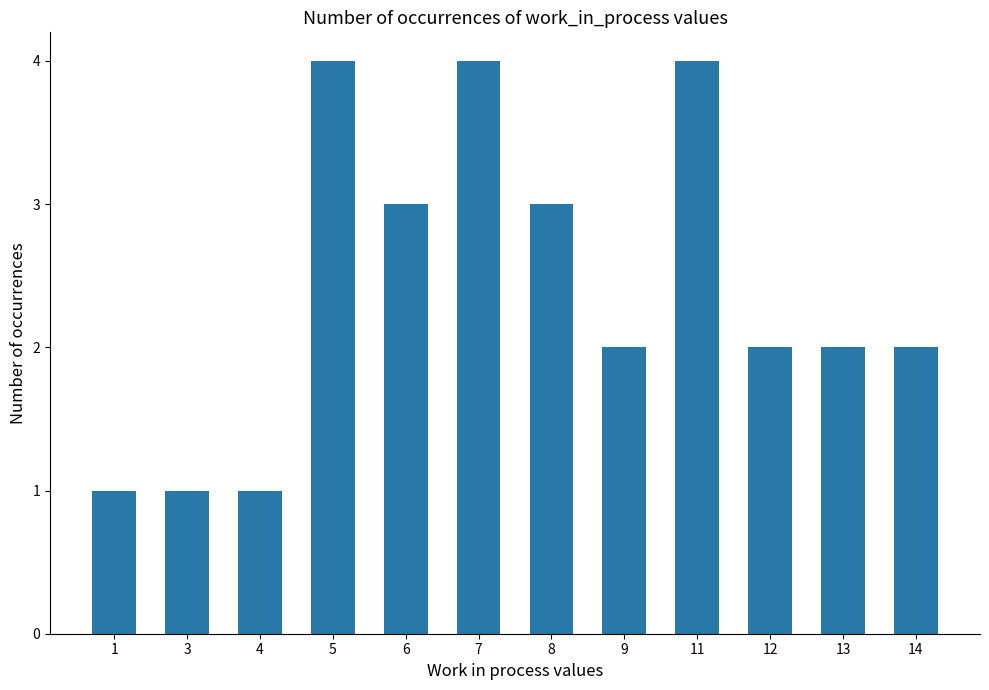

What is the value of the 3rd bar from the left?

1